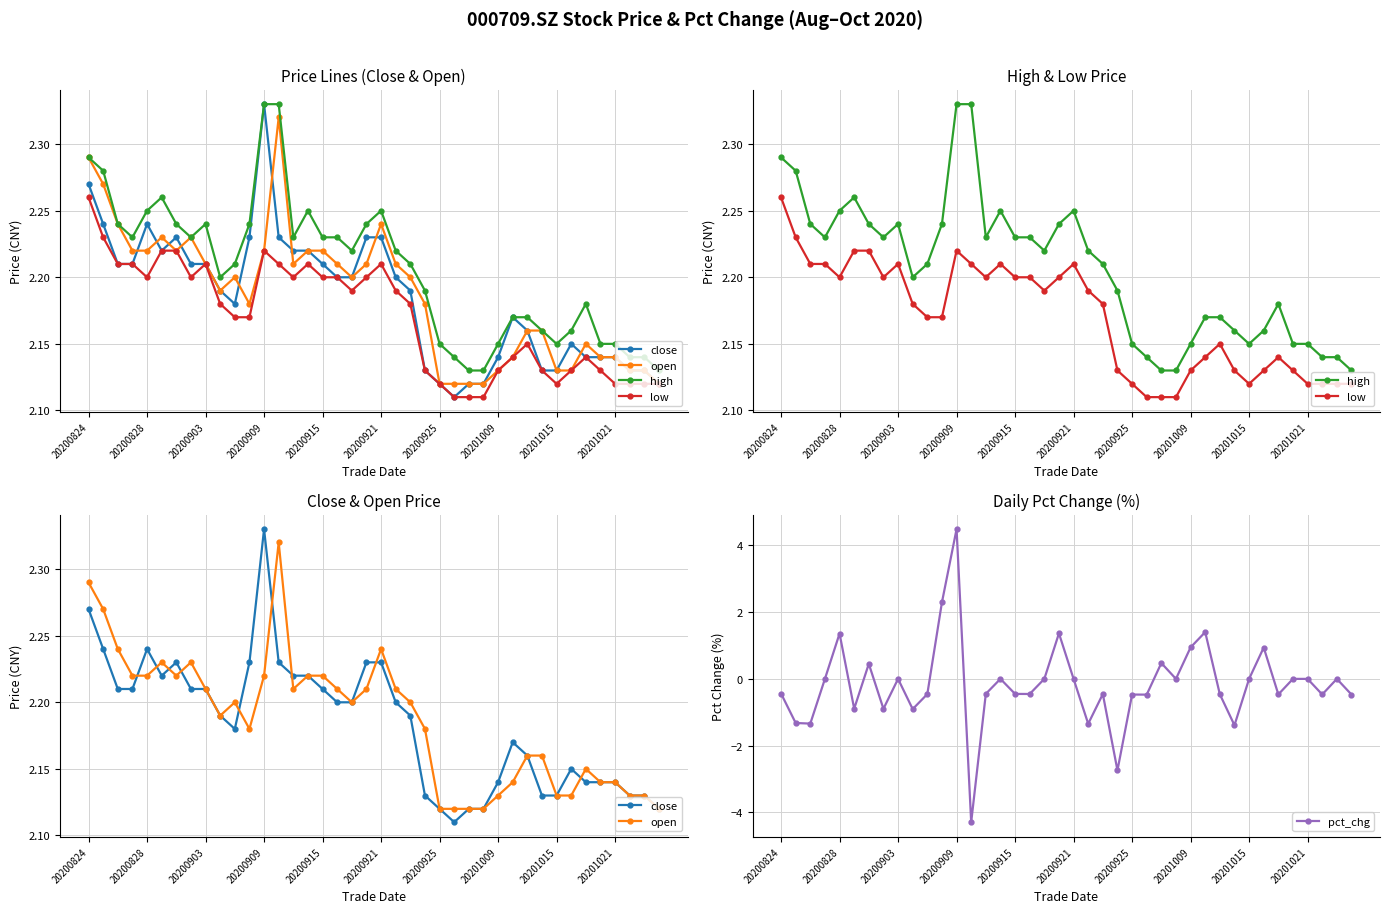

The pct_chg series shows 5.0 at 20200903. True or false?

False